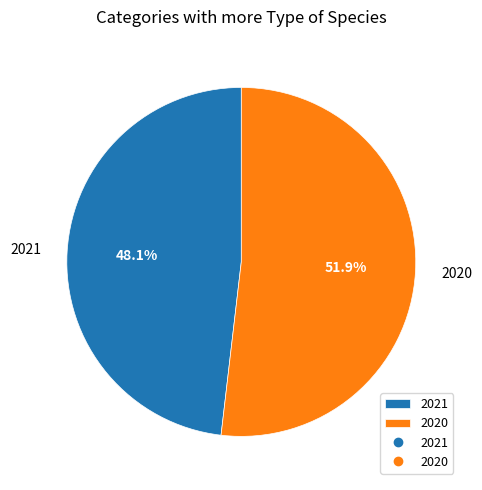

What percentage is the 2020 slice, to the nearest percent?

52%